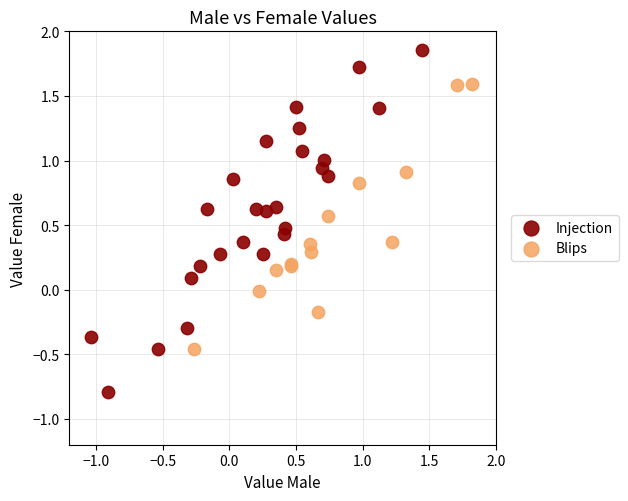

Which series contains the lowest Y value?

Injection